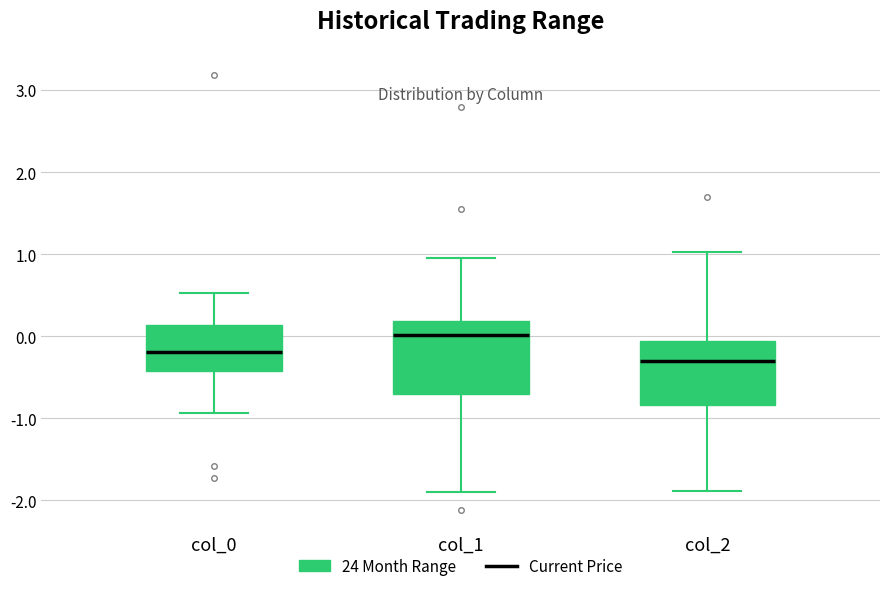

Reading left to right, read every box against the y-axis: the position of its median line, the range the box covers, and the ends of its whiskers. The values are not printed on the chart, so give them approximately, as read against the axis.

col_0: median -0.2, box -0.4 to 0.1, whiskers -0.9 to 0.5
col_1: median 0.0, box -0.7 to 0.2, whiskers -1.9 to 1.0
col_2: median -0.3, box -0.8 to -0.1, whiskers -1.9 to 1.0